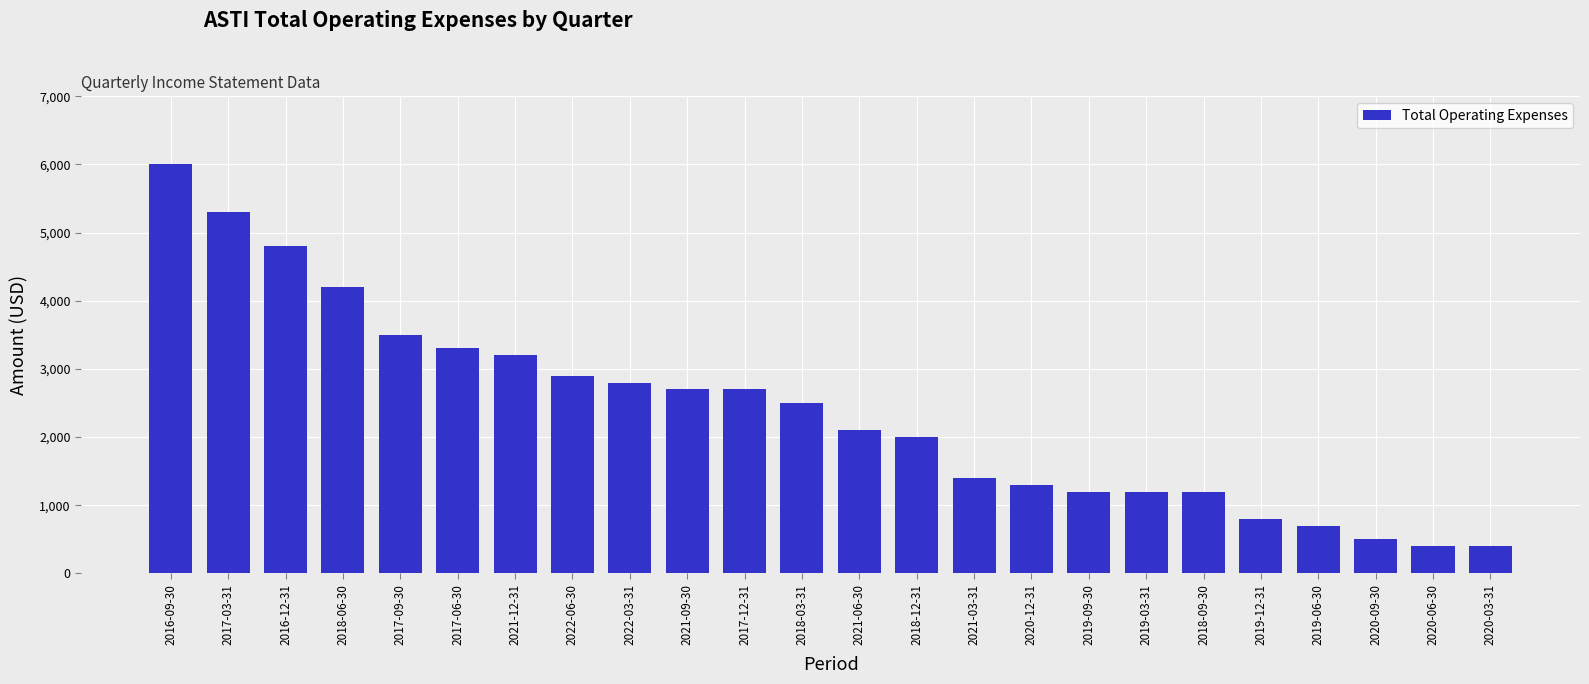

True or false: the data shows 2000 at 2018-12-31.

True